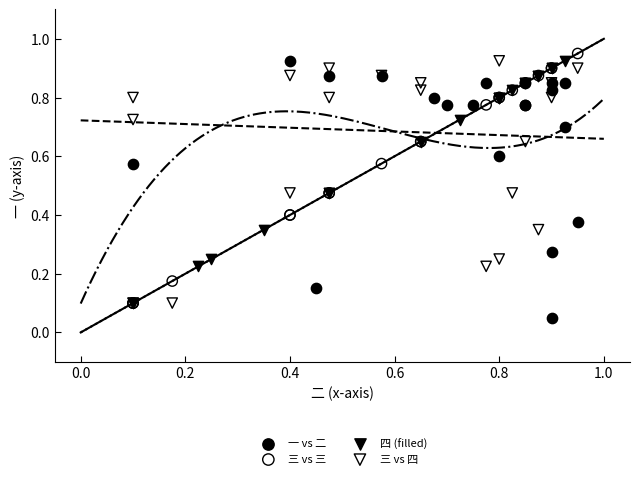

What are all the series names shown in the legend?

一 vs 二, 三 vs 三, 四 (filled), 三 vs 四